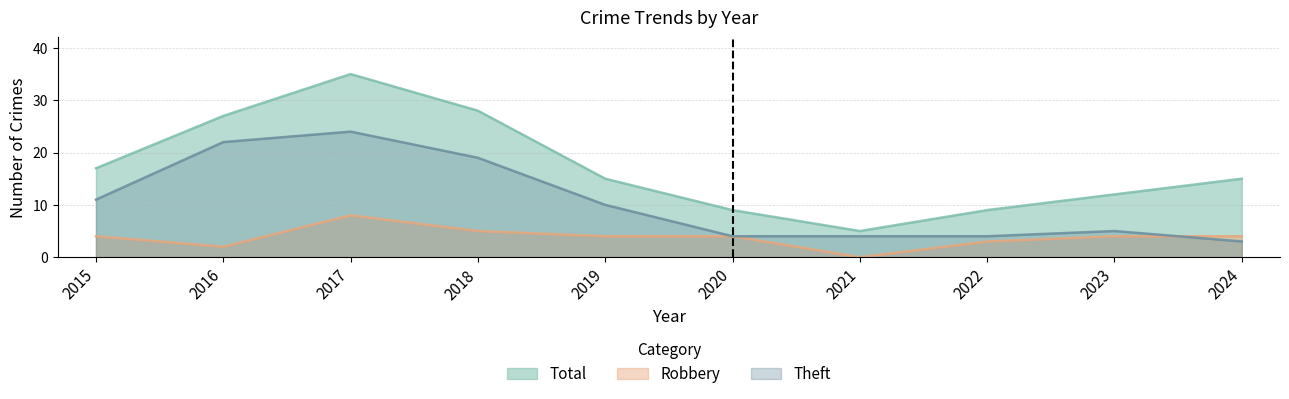

Is it true that Robbery equals 3 at 2016?

False